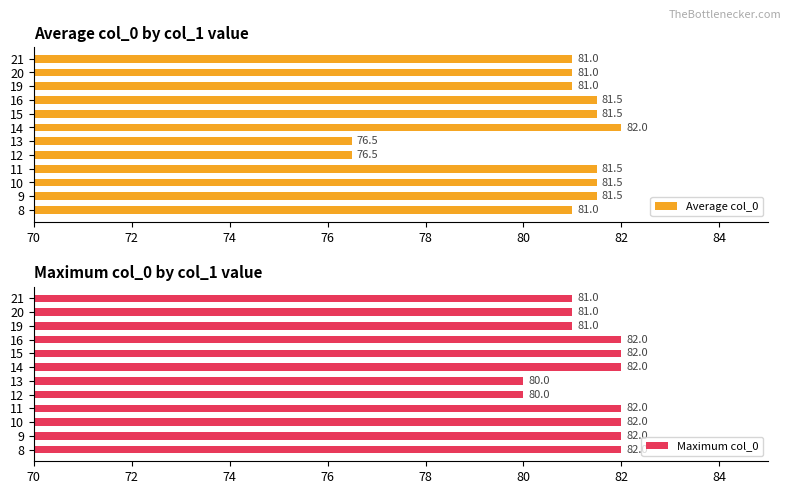

Is it true that Average col_0 equals 28.5 at 11?

False